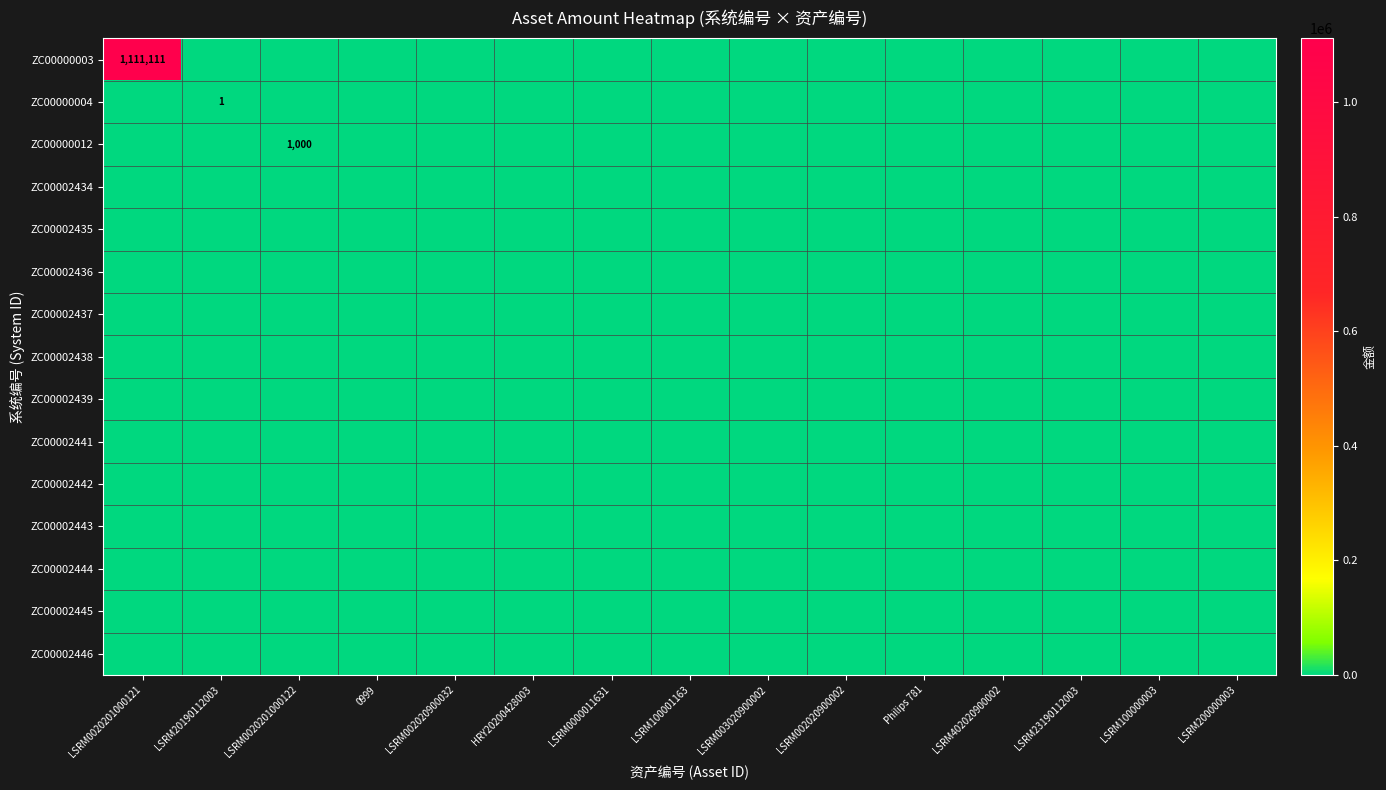

Where is ZC00000003 nearest to the value 555555?

LSRM20190112003